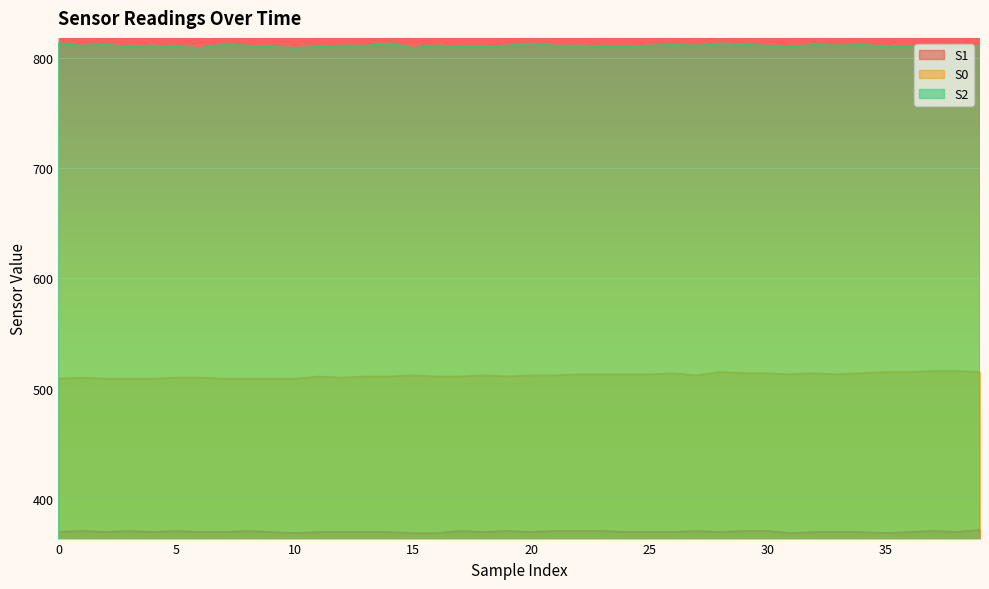

Is the value of S2 at 26 greater than the value of S0 at 35?

Yes